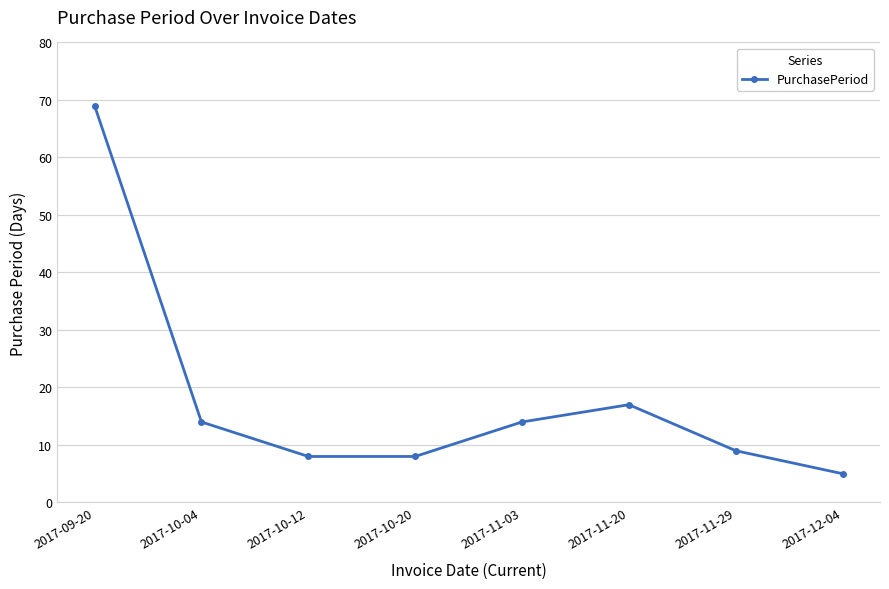

Where is the data nearest to the value 37?

2017-11-20